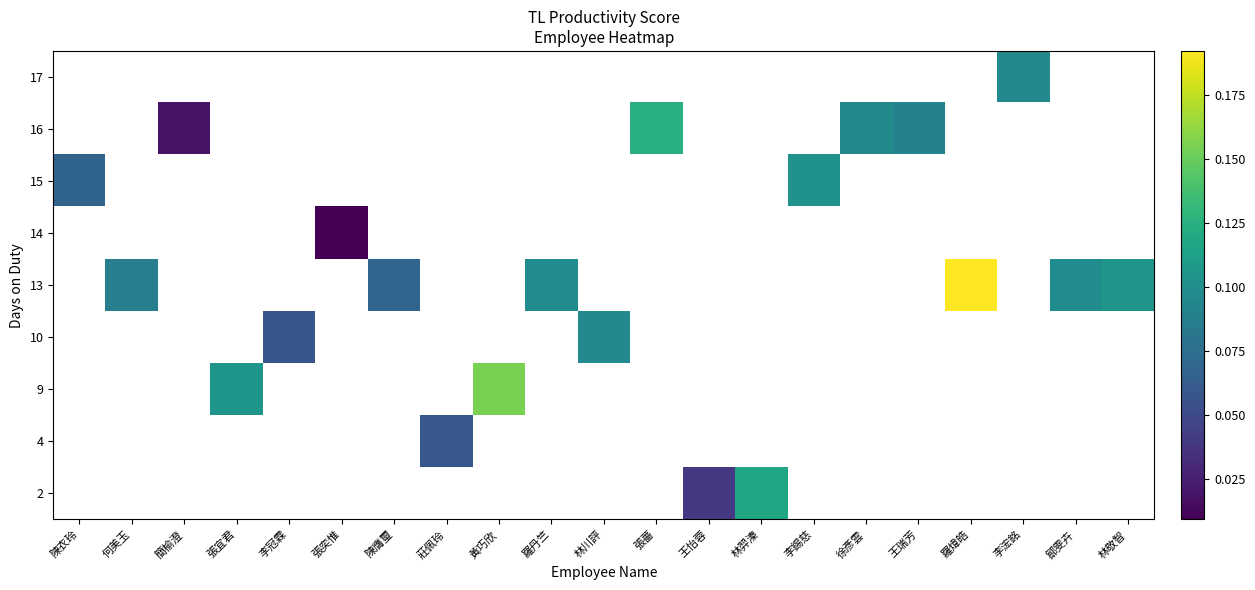

Which label corresponds to the smallest value in the chart?

張奕惟